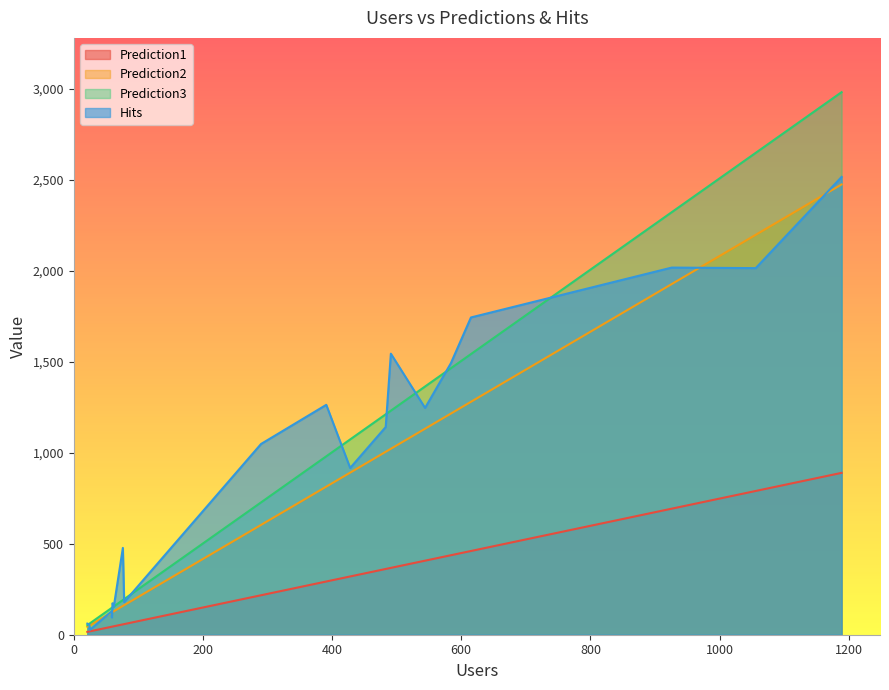

What is the highest value of the Hits series?

2515.0